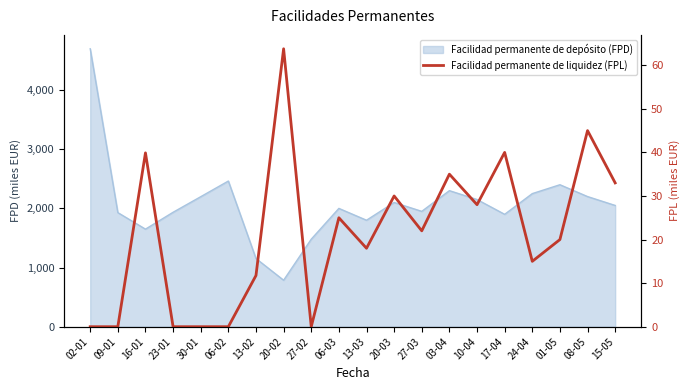

How many interior local valleys (lower than both neighbors) does the data have?

5